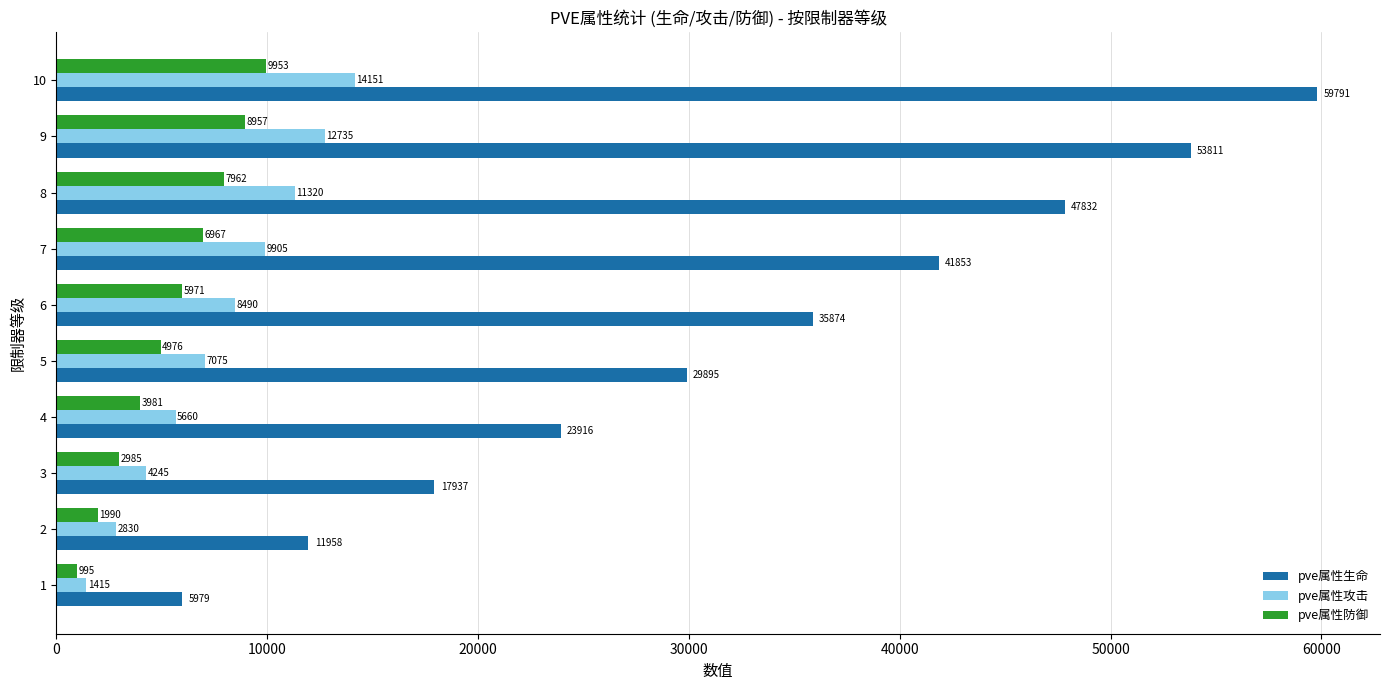

Between 3 and 4, which series saw the biggest shift?

pve属性生命